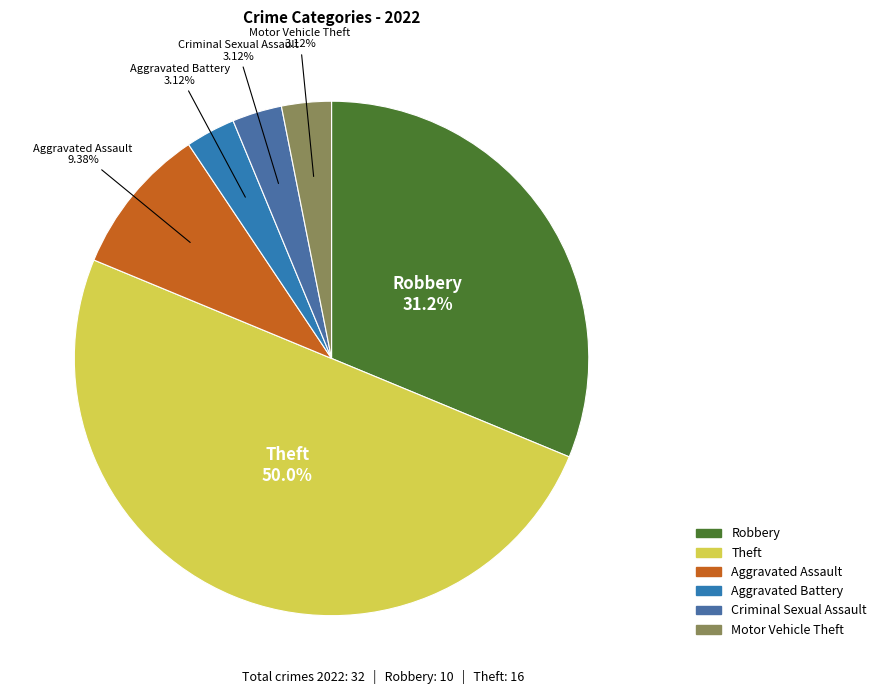

Which slice is the largest?

Theft